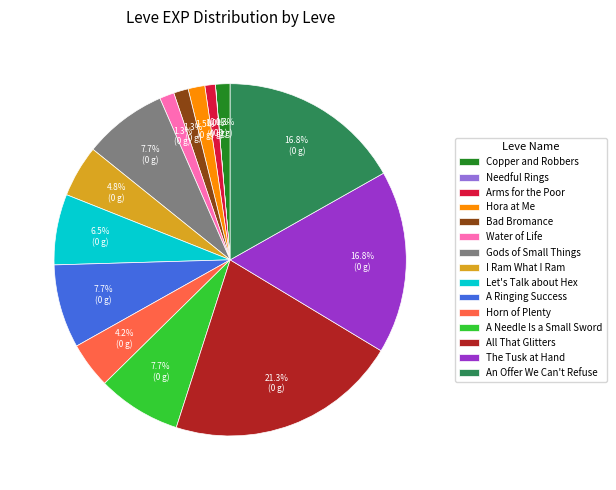

What is the ratio of the value at Gods of Small Things to the value at Let's Talk about Hex?

1.2